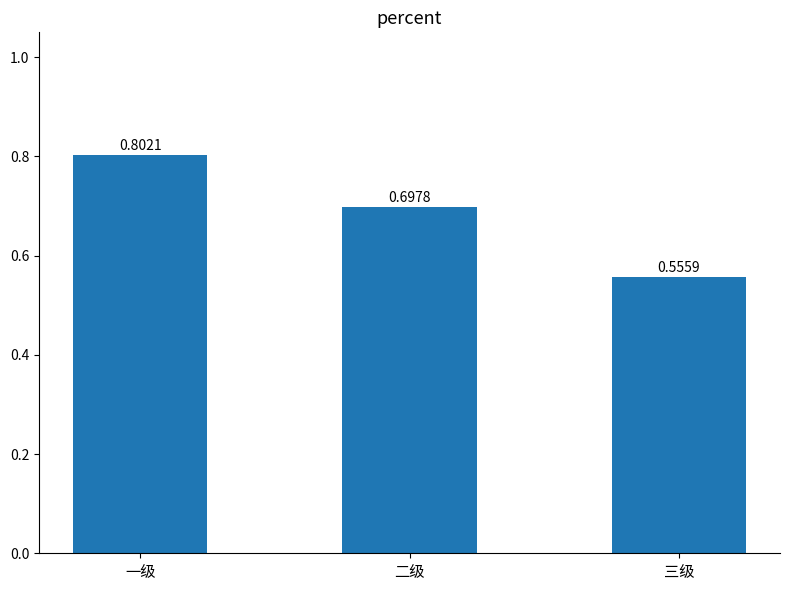

Between 三级 and 二级, which is larger?

二级